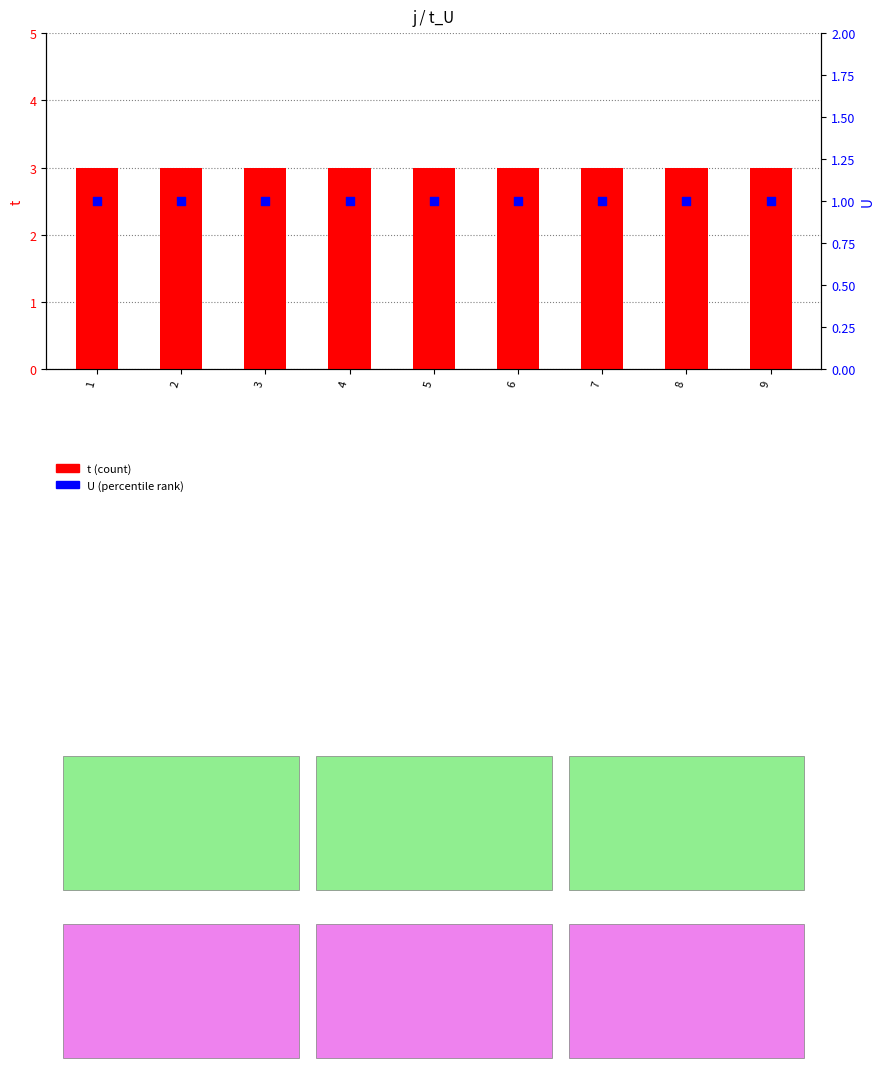

Which series reaches the maximum Y coordinate?

t